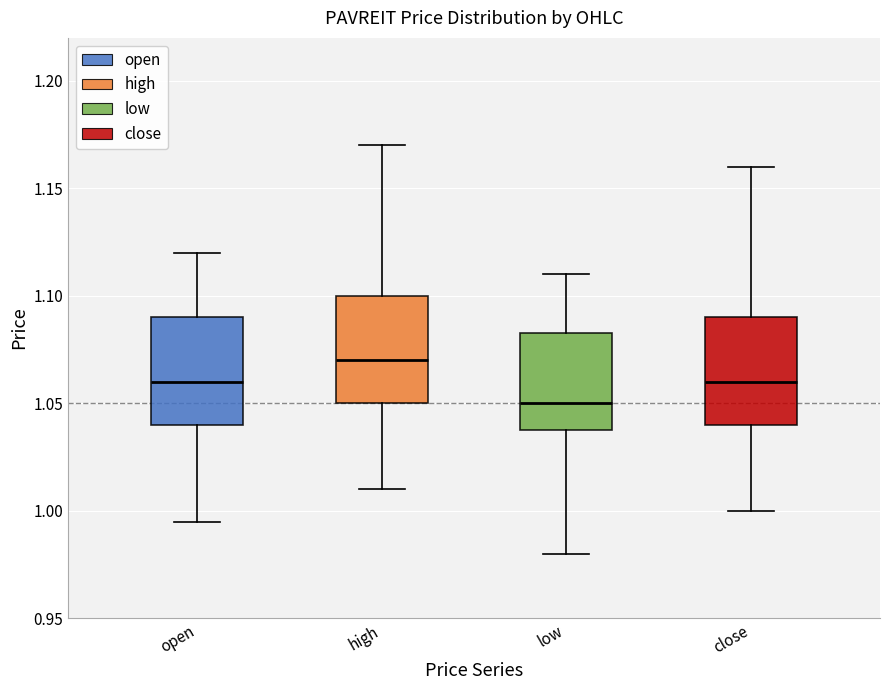

Reading left to right, read every box against the y-axis: the position of its median line, the range the box covers, and the ends of its whiskers. The values are not printed on the chart, so give them approximately, as read against the axis.

open: median 1.060, box 1.040 to 1.090, whiskers 0.995 to 1.120
high: median 1.070, box 1.050 to 1.100, whiskers 1.010 to 1.170
low: median 1.050, box 1.040 to 1.085, whiskers 0.980 to 1.110
close: median 1.060, box 1.040 to 1.090, whiskers 1.000 to 1.160